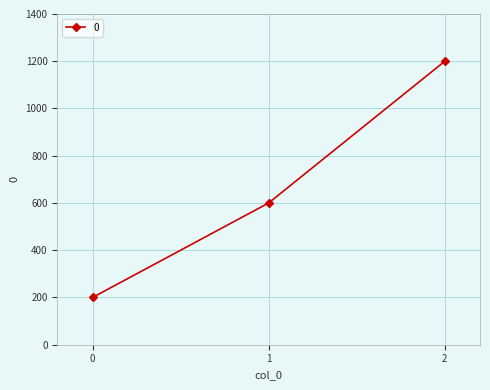

What is the value of the 2nd point from the left?

600